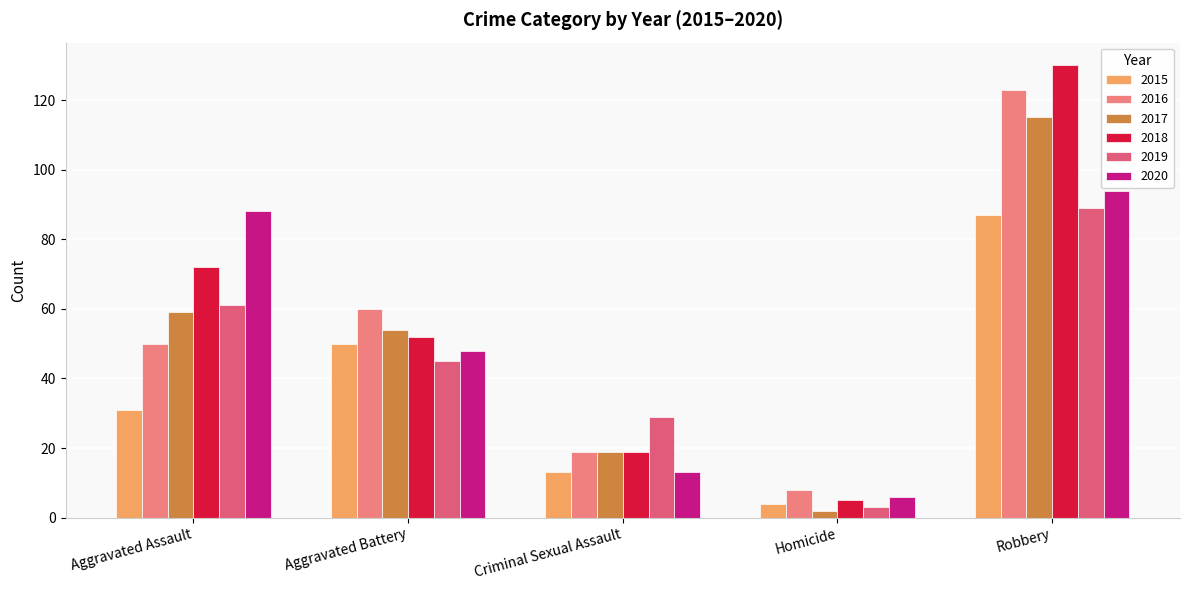

Which label corresponds to the smallest value in the chart?

Homicide